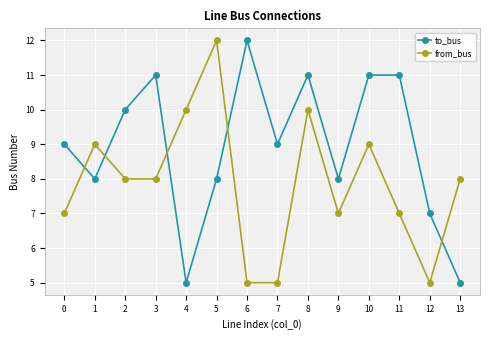

True or false: to_bus and from_bus intersect in this chart.

True